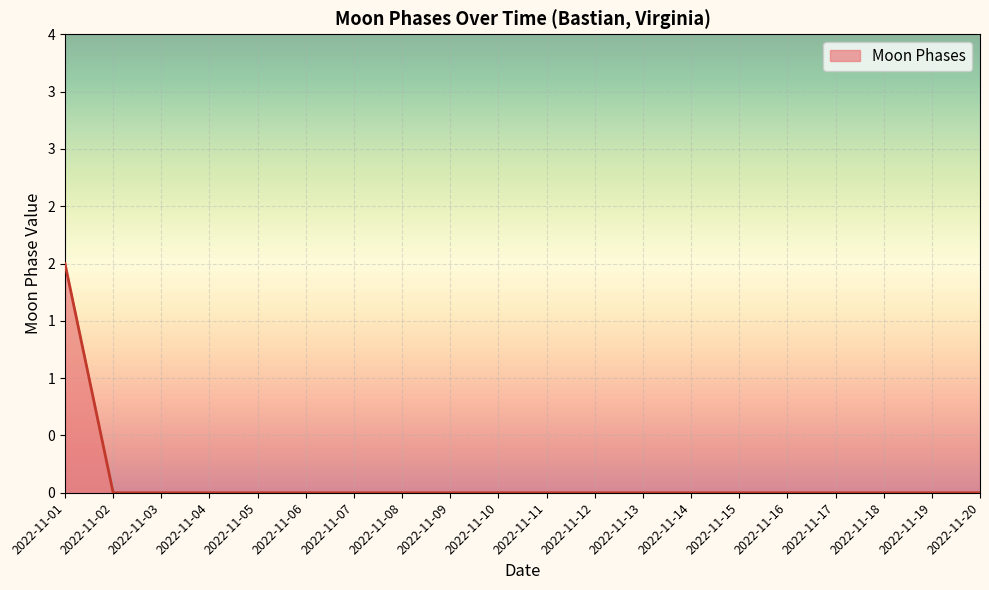

Does the chart display data point markers on the line(s)?

No